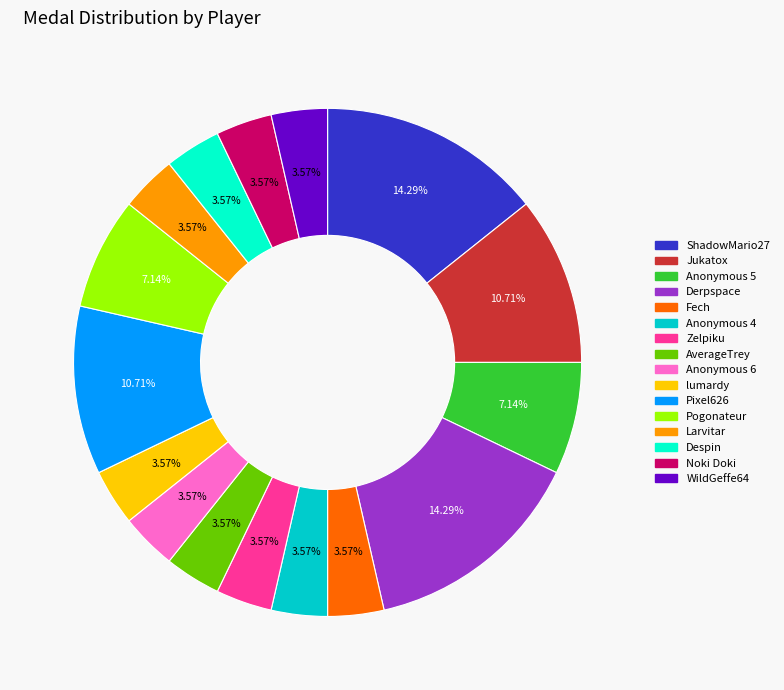

What percentage is NOT represented by Larvitar?

96.4%